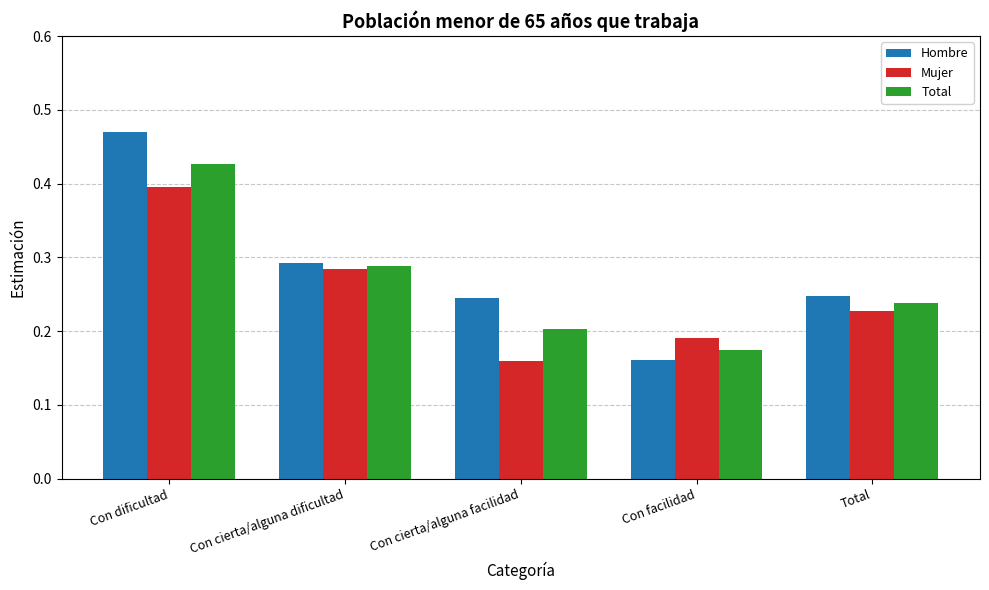

At which label is Mujer closest to 0?

Con cierta/alguna facilidad